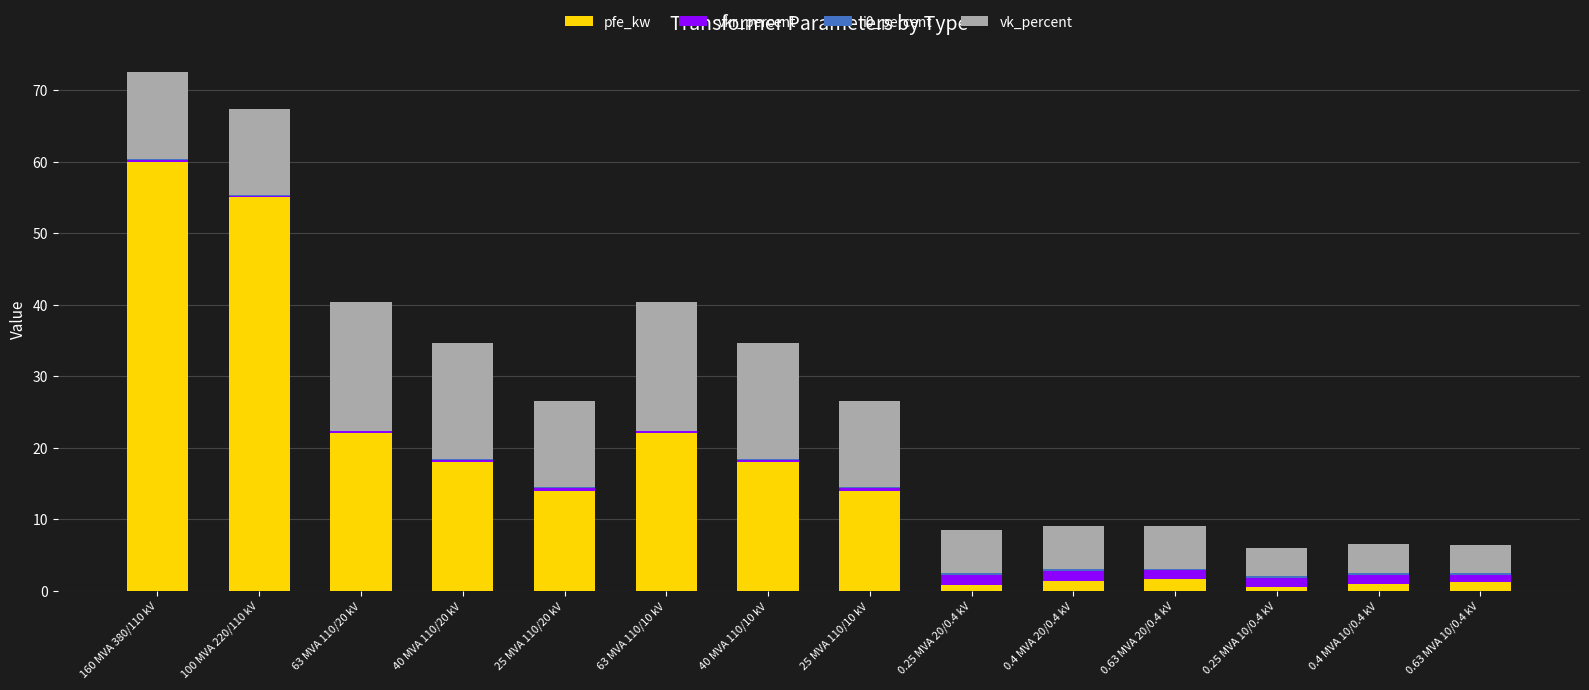

At which label does pfe_kw reach its peak?

160 MVA 380/110 kV